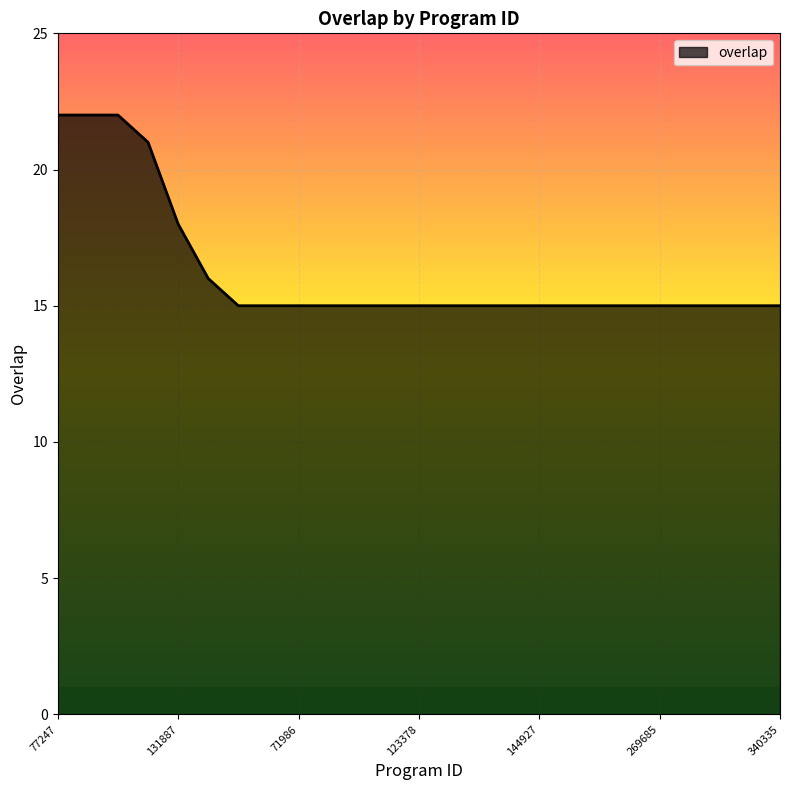

What is the minimum value shown in the chart?

15